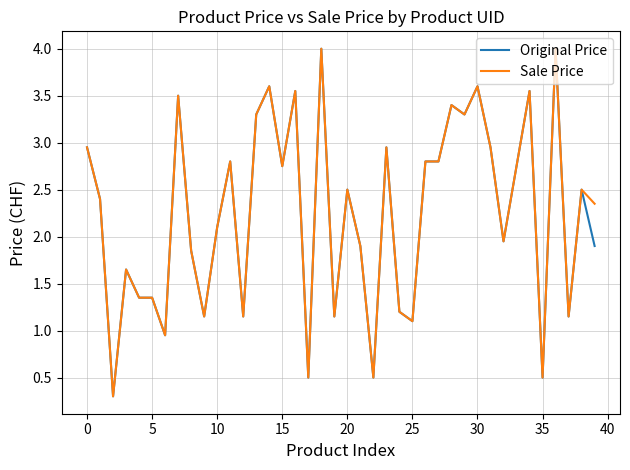

What is the greatest value displayed?

4.0